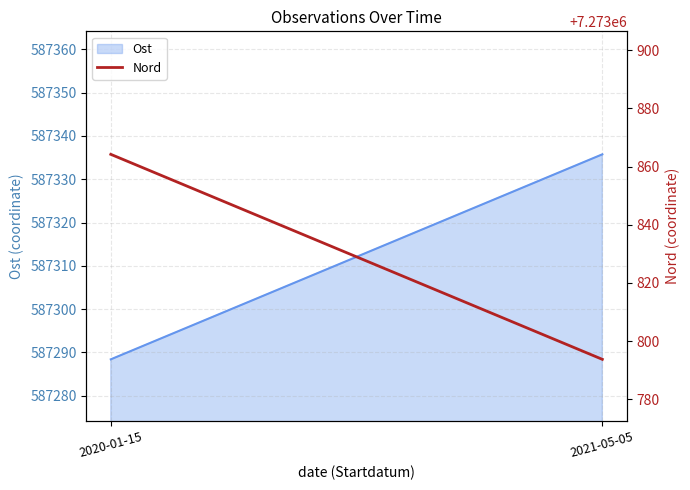

Reading left to right, transcribe all the data shown in this chart.

2020-01-15=7273864.2	2021-05-05=7273793.8